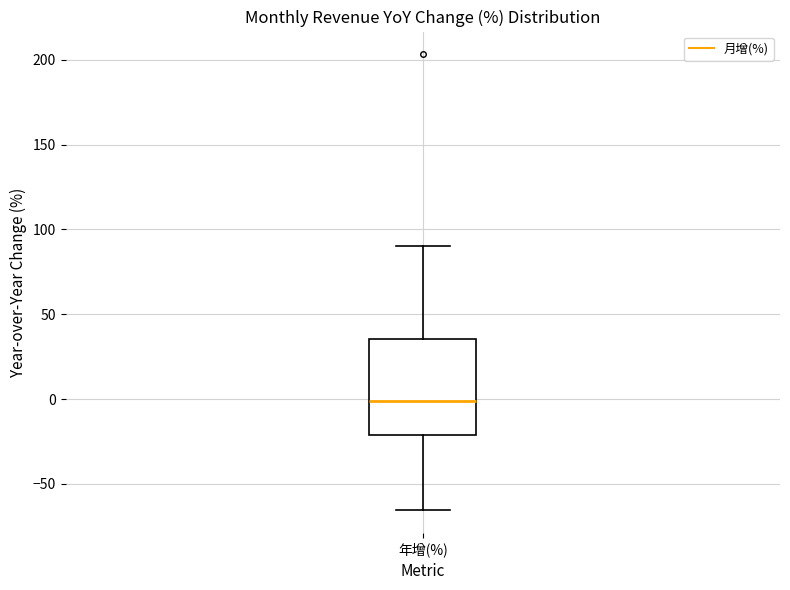

Transcribe this box plot: give where the median line is, the range the box spans, and where the two whiskers end, as read against the y-axis. The values are not printed on the chart, so give them approximately, as read against the axis.

median 0, box -20 to 35, whiskers -65 to 90